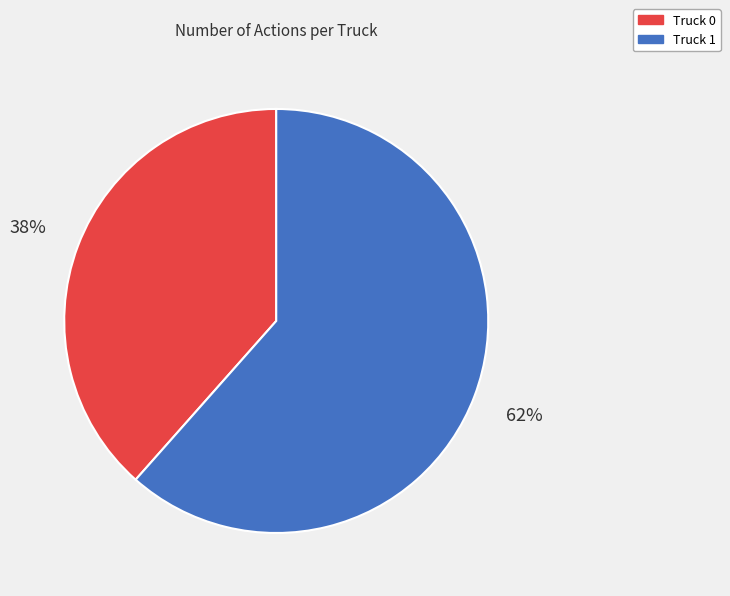

Is it true that Truck 1 is 55% of the pie?

False